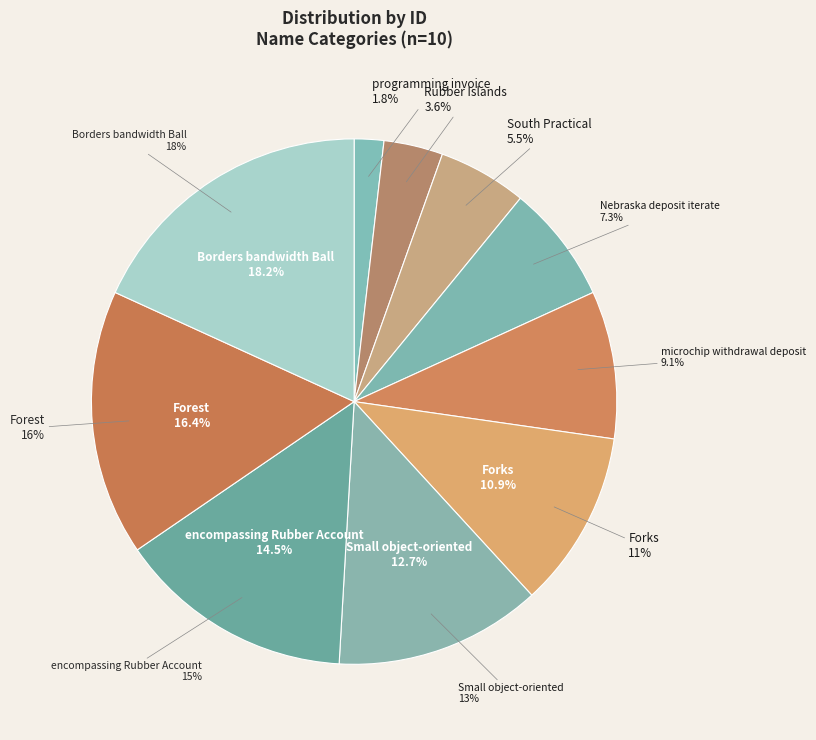

True or false: Forest accounts for 8% of the total.

False